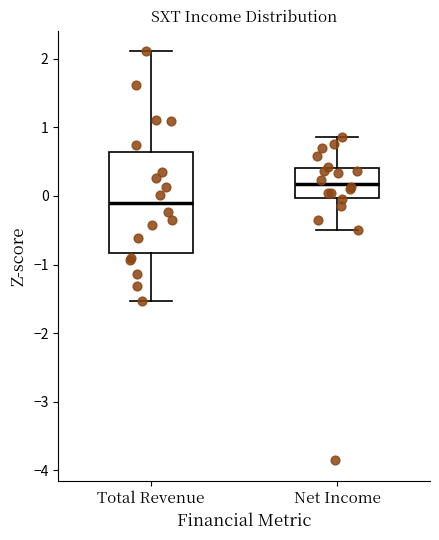

Where does the median line of the box for Net Income sit on the y-axis? The values are not printed on the chart, so give them approximately, as read against the axis.

0.2